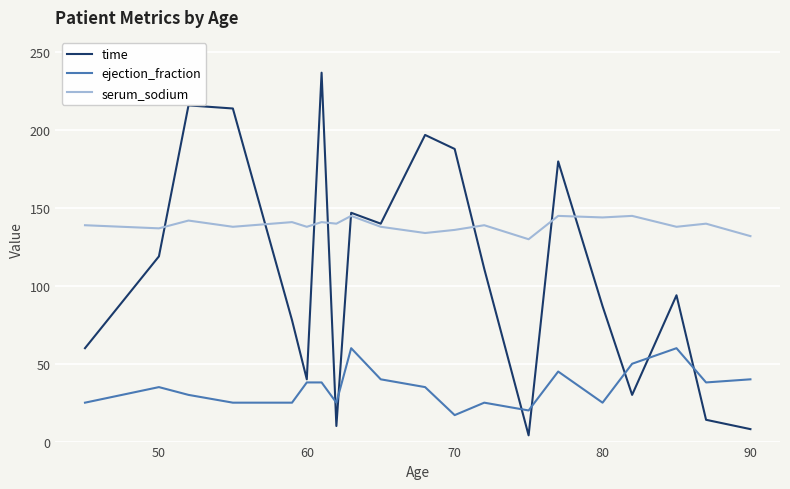

What is the average value of the ejection_fraction series?

35